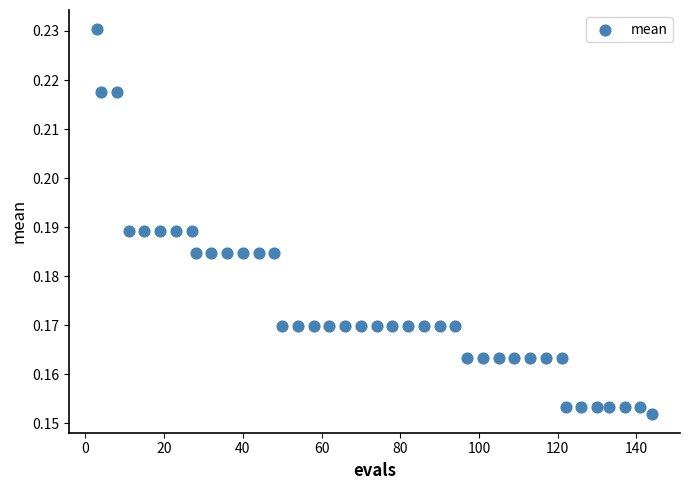

What is the range of X values (max minus min)?

141.0